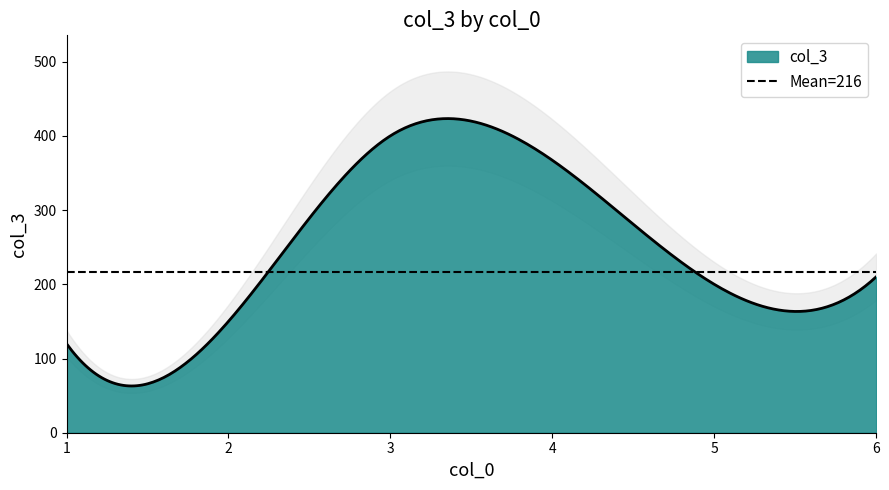

Is it true that the value at 2 is 150?

True